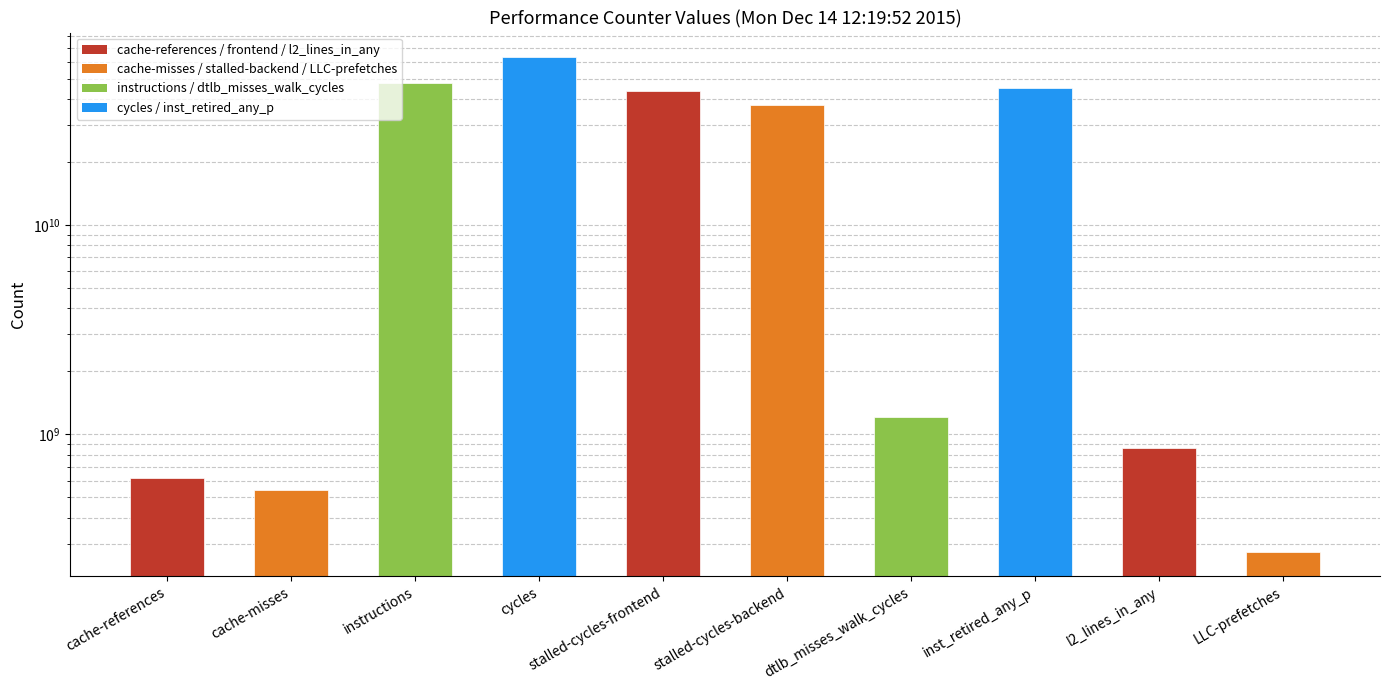

Which category has the lowest value across all series?

LLC-prefetches